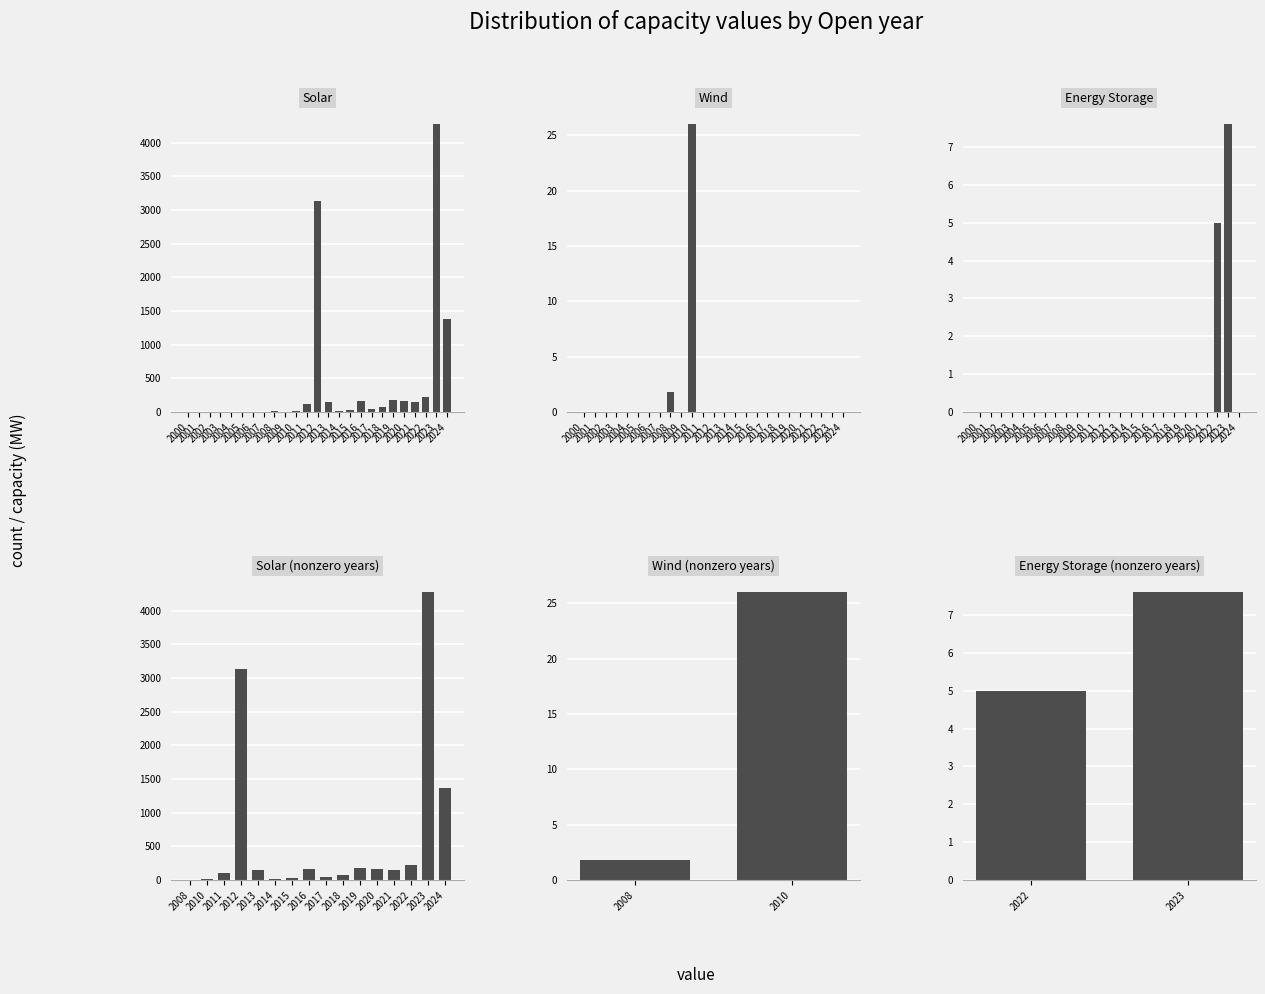

Reading right to left, transcribe all the data shown in this chart.

Solar: 2024=1374.0	2023=4271.8	2022=223.7	2021=147.2	2020=161.7	2019=177.5	2018=72.8	2017=41.5	2016=158.3	2015=31.6	2014=11.0	2013=144.8	2012=3129.0	2011=111.1	2010=15.0	2009=0.0	2008=7.0	2007=0.0	2006=0.0	2005=0.0	2004=0.0	2003=0.0	2002=0.0	2001=0.0	2000=0.0
Wind: 2024=0.0	2023=0.0	2022=0.0	2021=0.0	2020=0.0	2019=0.0	2018=0.0	2017=0.0	2016=0.0	2015=0.0	2014=0.0	2013=0.0	2012=0.0	2011=0.0	2010=26.0	2009=0.0	2008=1.8	2007=0.0	2006=0.0	2005=0.0	2004=0.0	2003=0.0	2002=0.0	2001=0.0	2000=0.0
Energy Storage: 2024=0.0	2023=7.6	2022=5.0	2021=0.0	2020=0.0	2019=0.0	2018=0.0	2017=0.0	2016=0.0	2015=0.0	2014=0.0	2013=0.0	2012=0.0	2011=0.0	2010=0.0	2009=0.0	2008=0.0	2007=0.0	2006=0.0	2005=0.0	2004=0.0	2003=0.0	2002=0.0	2001=0.0	2000=0.0